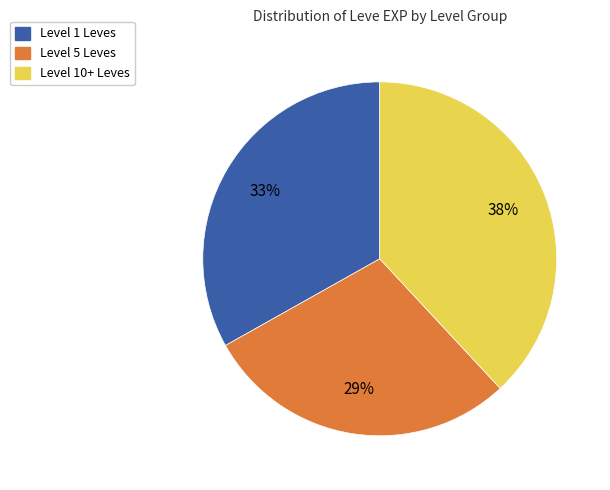

What is the smallest slice in the pie chart?

Level 5 Leves